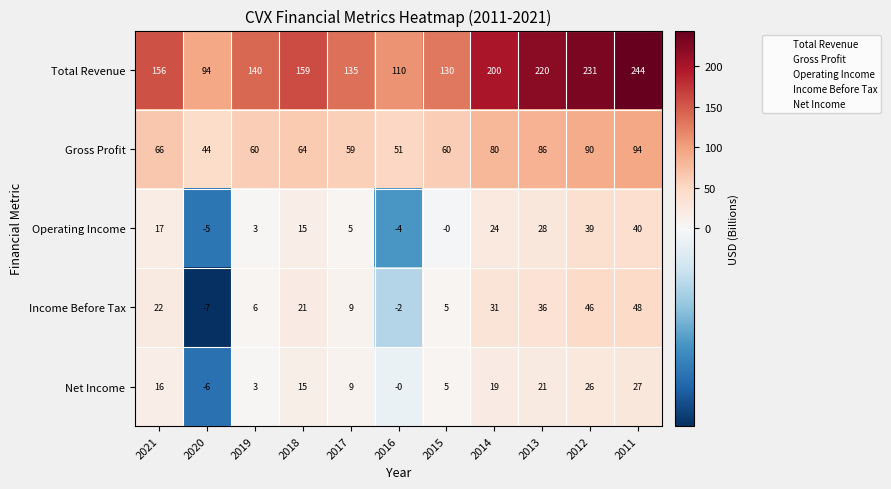

How many series are shown in this chart?

5